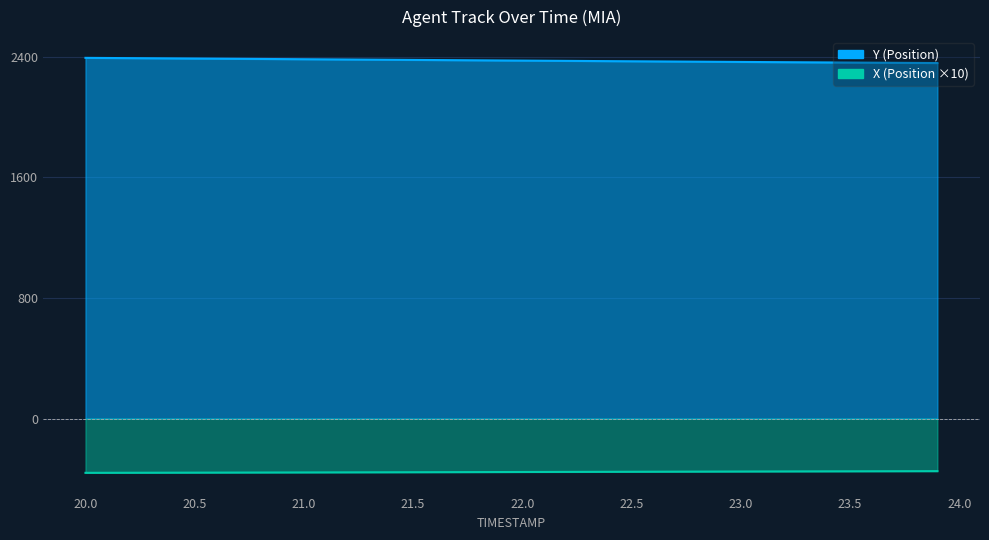

What value does the TIMESTAMP series have at 23.1?

2364.4